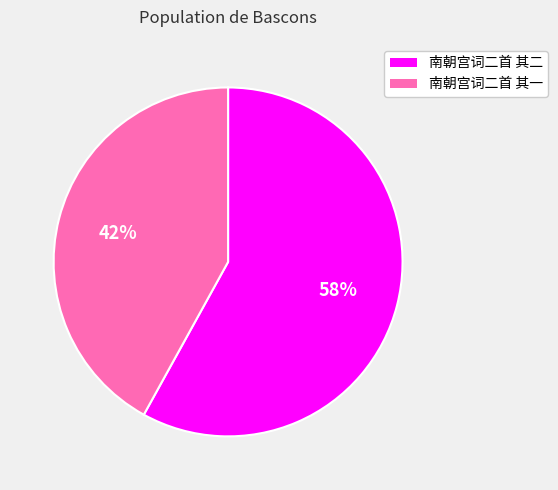

To the nearest percent, what percentage of the pie is 南朝宫词二首 其二?

58%